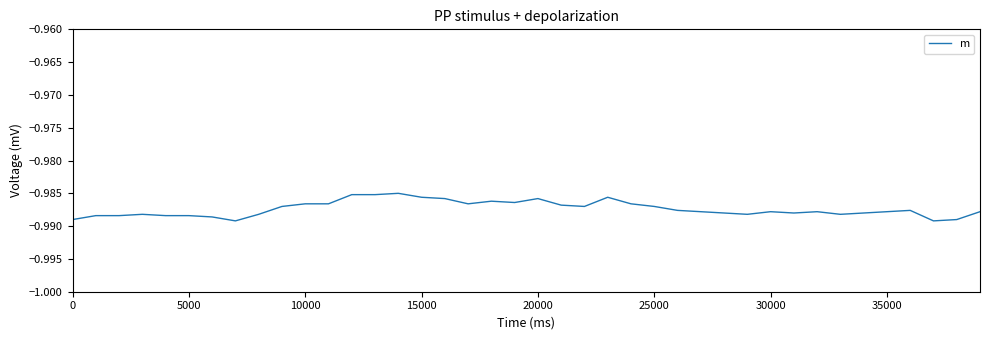

How many series are shown in this chart?

1